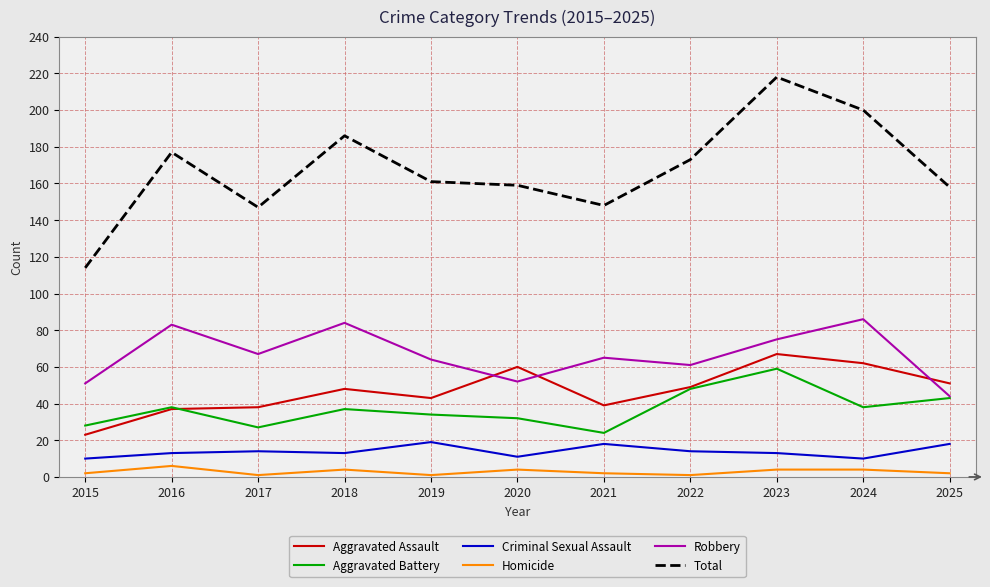

Which series has the widest spread of values?

Total